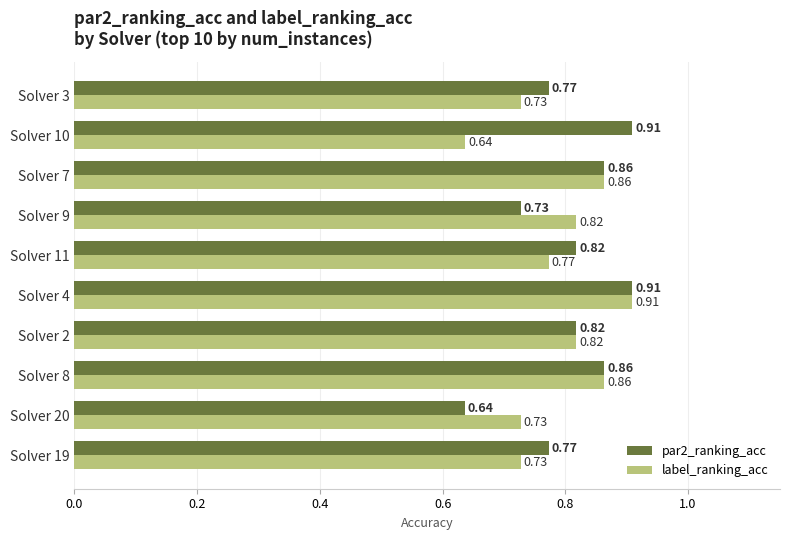

Between Solver 9 and Solver 3, which series saw the biggest shift?

label_ranking_acc